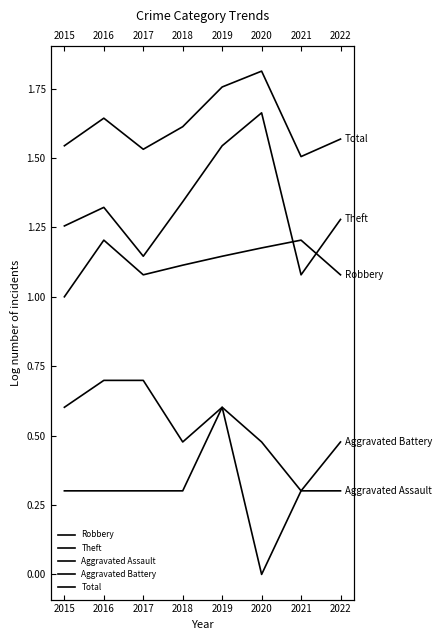

Which category has the lowest value in the Total series?

2021